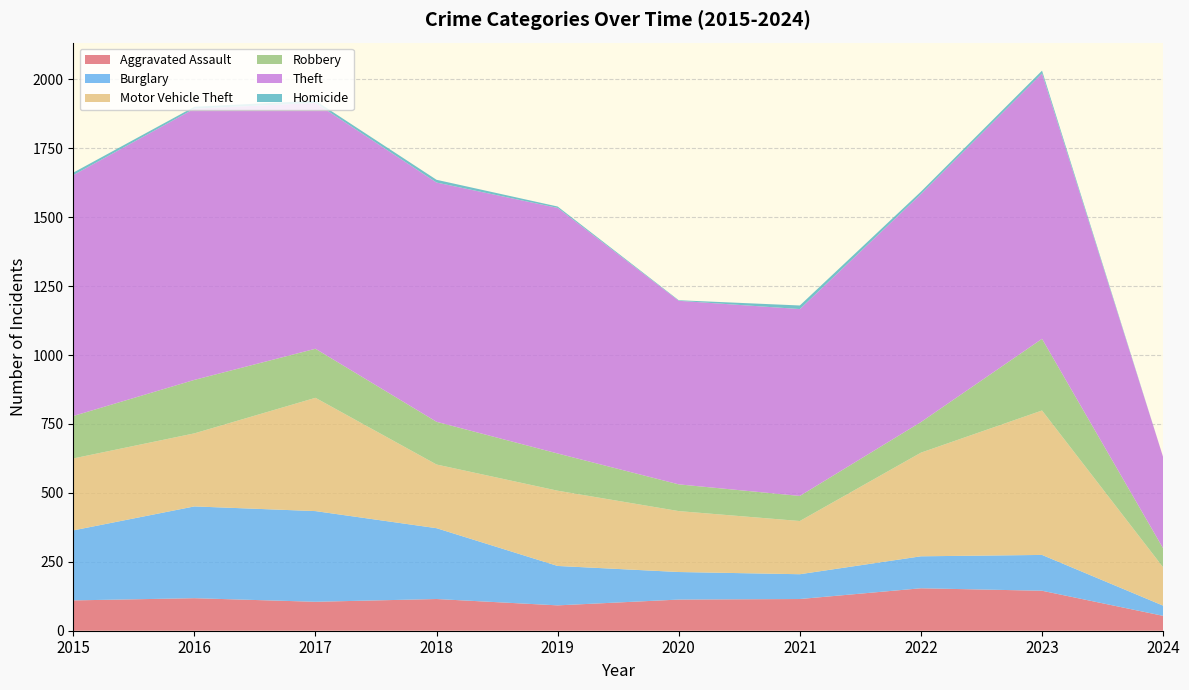

Reading right to left, list all the values displayed in this chart.

Aggravated Assault: 2024=54	2023=145	2022=154	2021=115	2020=113	2019=92	2018=115	2017=105	2016=118	2015=110
Burglary: 2024=37	2023=130	2022=116	2021=90	2020=100	2019=143	2018=257	2017=329	2016=333	2015=254
Motor Vehicle Theft: 2024=139	2023=524	2022=376	2021=193	2020=221	2019=273	2018=231	2017=411	2016=265	2015=261
Robbery: 2024=69	2023=260	2022=111	2021=91	2020=97	2019=135	2018=155	2017=178	2016=194	2015=154
Theft: 2024=331	2023=963	2022=827	2021=678	2020=666	2019=891	2018=868	2017=892	2016=984	2015=874
Homicide: 2024=0	2023=10	2022=9	2021=13	2020=2	2019=5	2018=10	2017=8	2016=7	2015=9